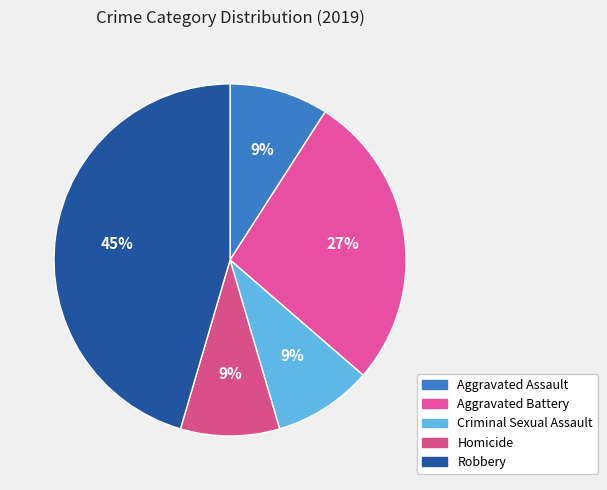

To the nearest percent, what is the difference between the Aggravated Battery and Aggravated Assault slice percentages?

18%